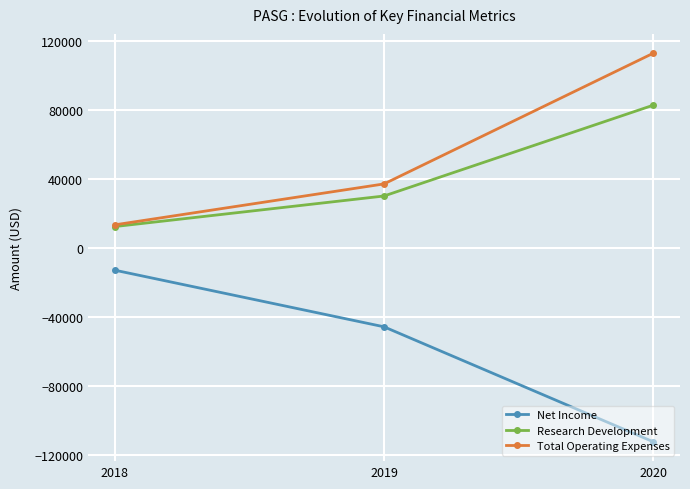

How many data points in Total Operating Expenses are less than 37200?

1